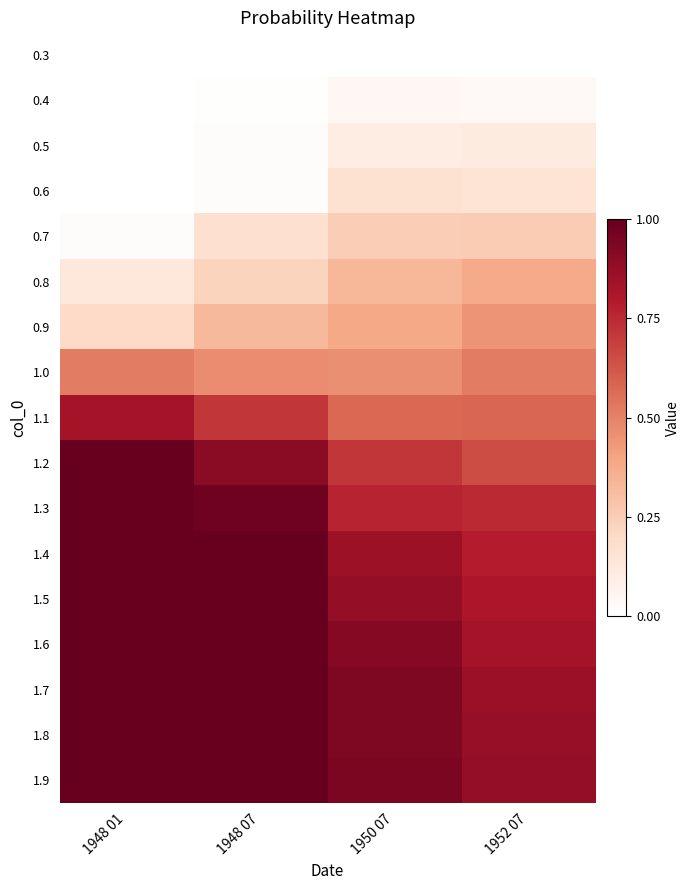

Which has a higher value, 1952 07 or 1948 07?

1952 07